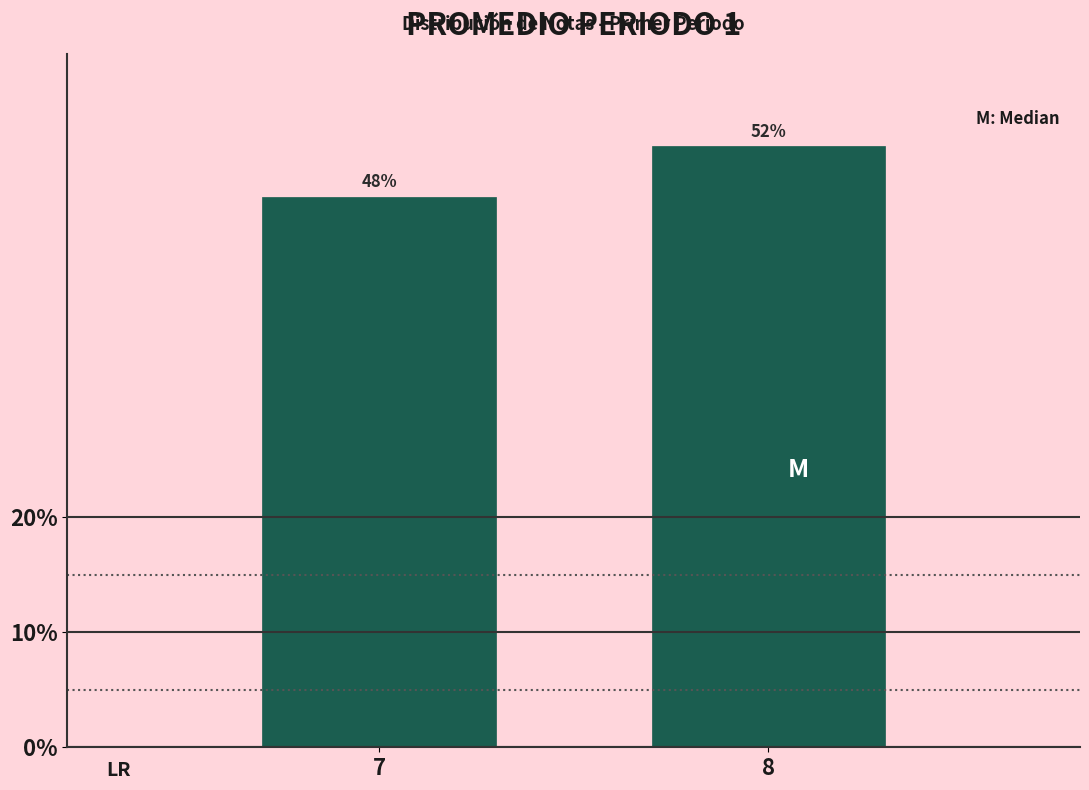

What is the ratio of the value at 7 to the value at 8?

0.9